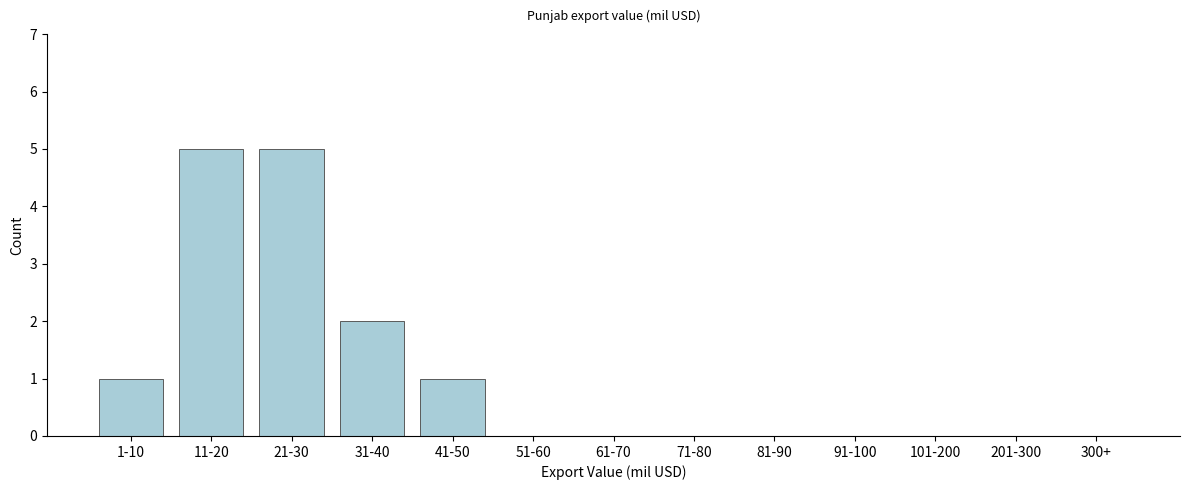

Reading left to right, extract all data points from this chart.

1-10=1	11-20=5	21-30=5	31-40=2	41-50=1	51-60=0	61-70=0	71-80=0	81-90=0	91-100=0	101-200=0	201-300=0	300+=0